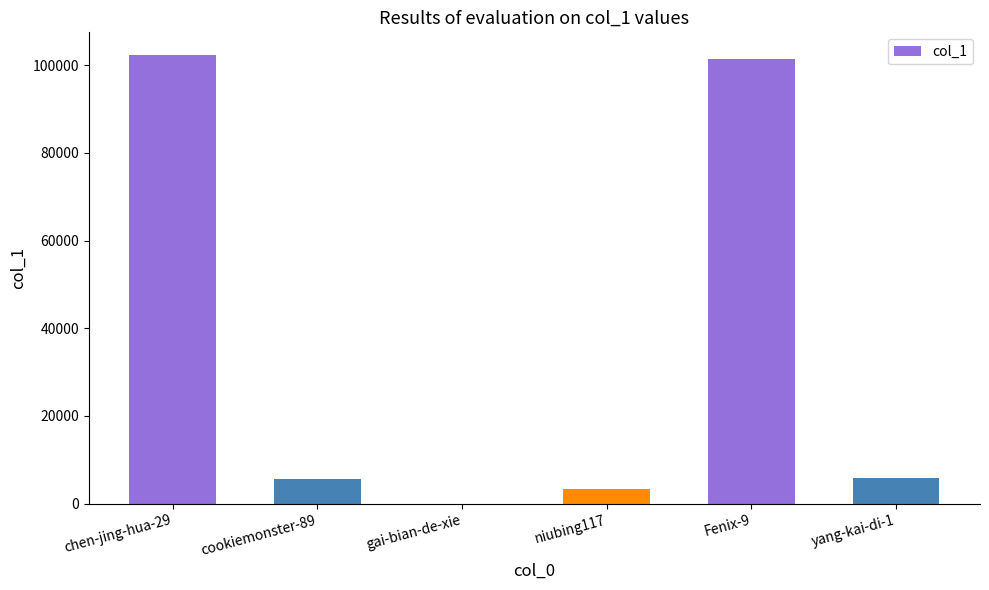

What is the sum of all values?

218710